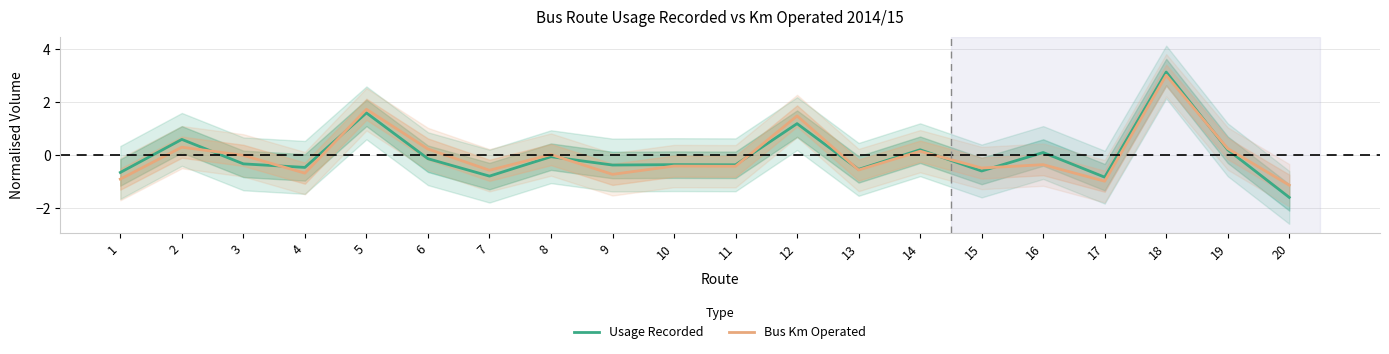

The value of Bus Km Operated at 18 is 4.5. True or false?

False